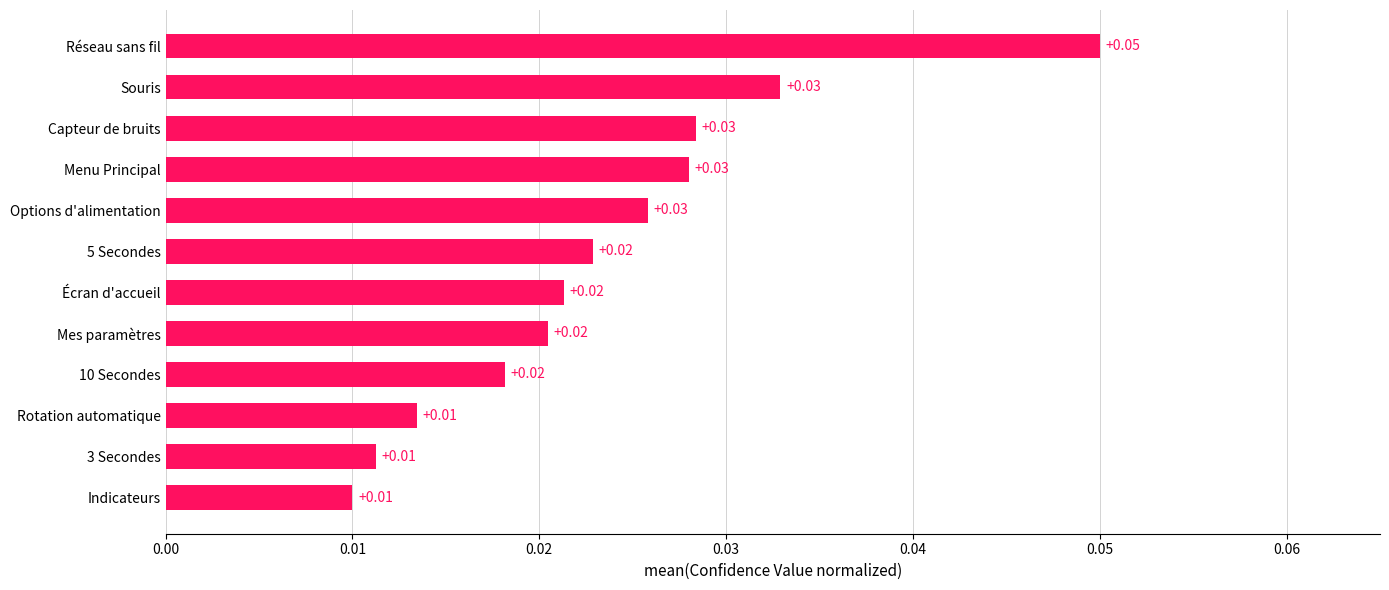

Between 10 Secondes and Options d'alimentation, which is larger?

Options d'alimentation